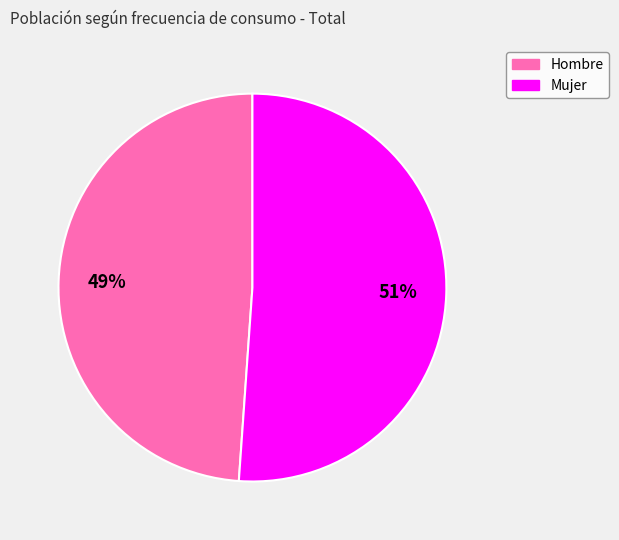

To the nearest percent, what is the combined percentage of Hombre and Mujer?

100%